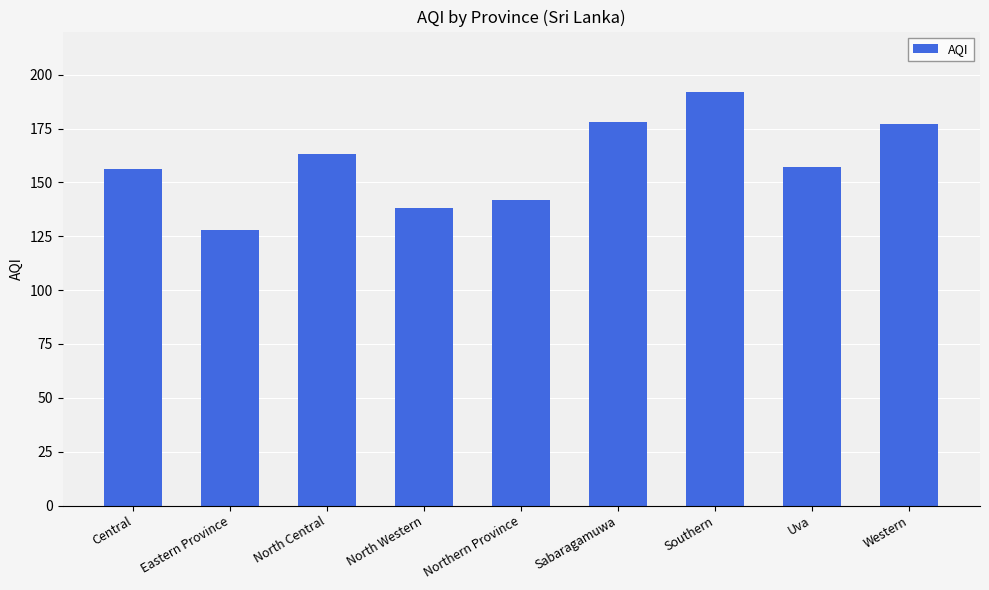

Which label corresponds to the smallest value in the chart?

Eastern Province